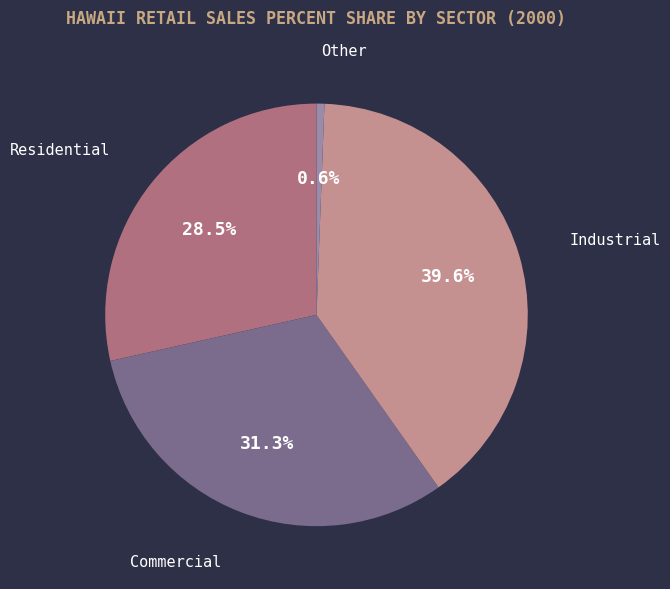

Between Industrial and Commercial, which is larger?

Industrial